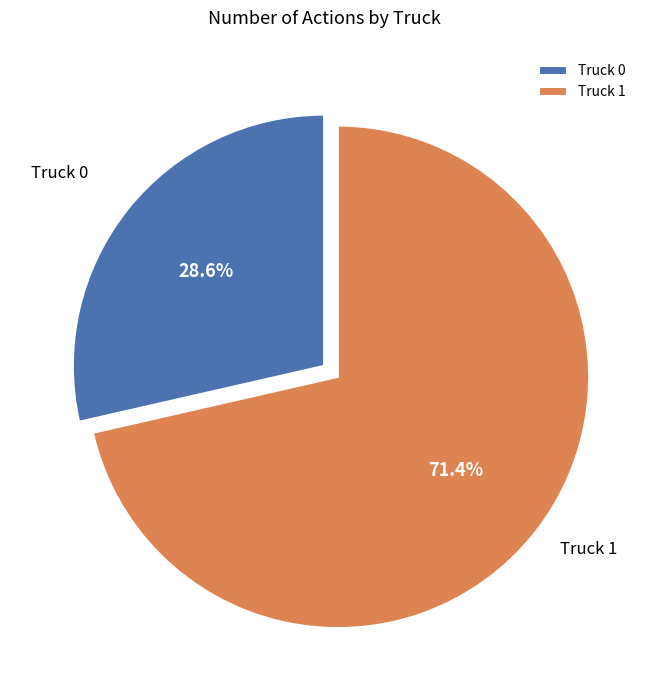

Combined, do Truck 0 and Truck 1 account for over 50%?

Yes